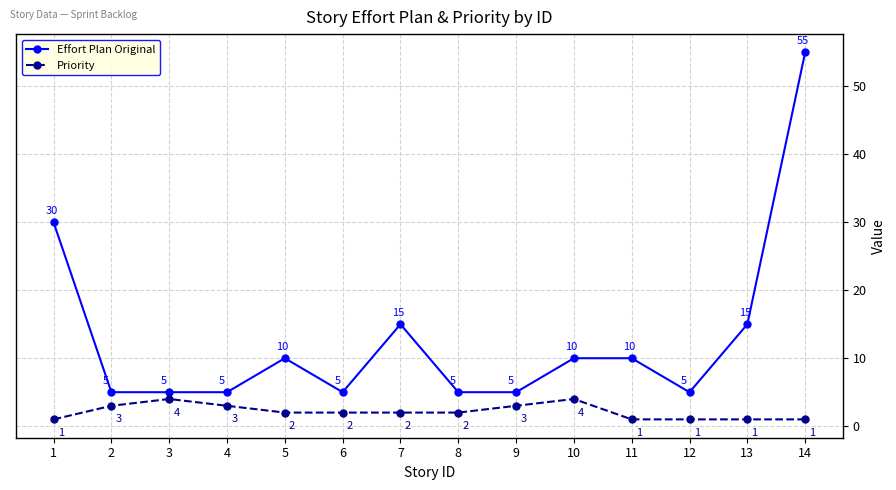

At how many categories does at least one series exceed 41?

1